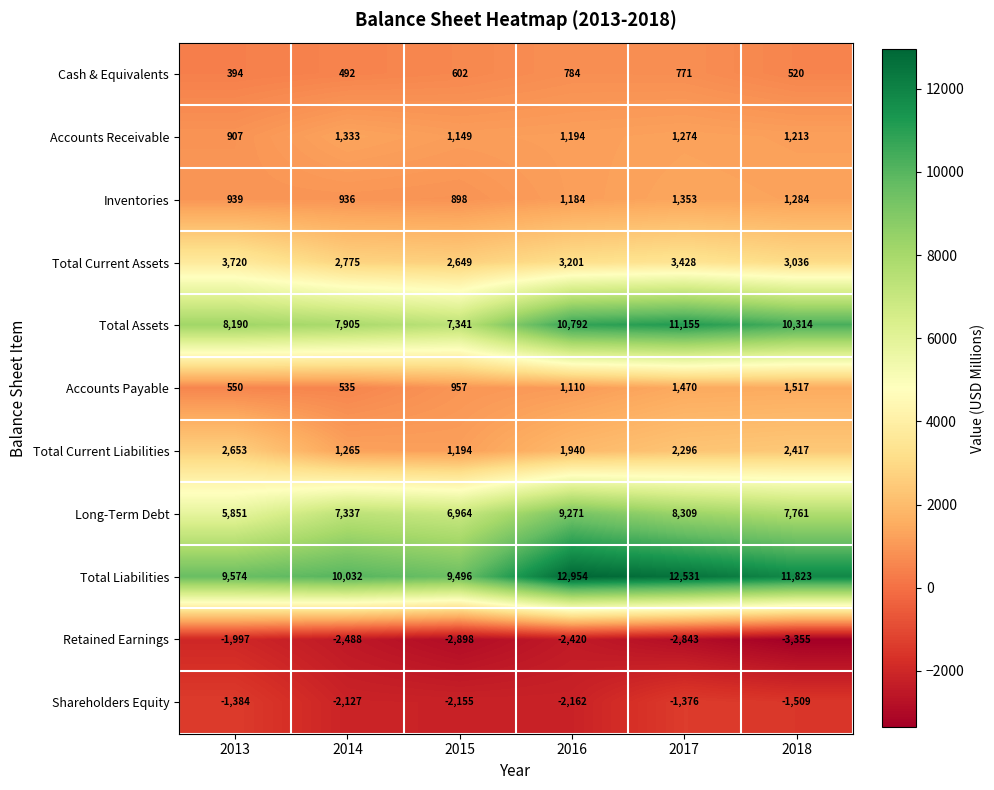

Which series changed the most between 2016 and 2017?

Long-Term Debt